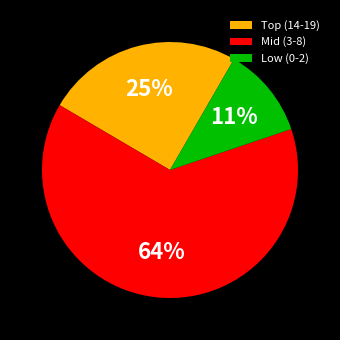

Rank the categories by value from highest to lowest.

Mid (3-8), Top (14-19), Low (0-2)